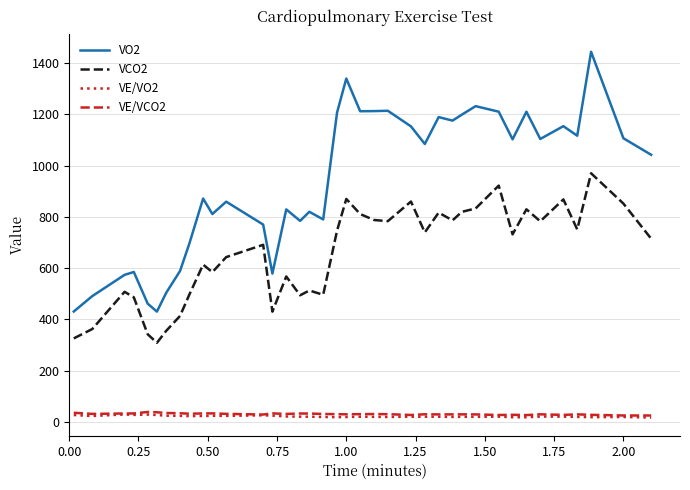

Which series has the largest total across all categories?

VO2